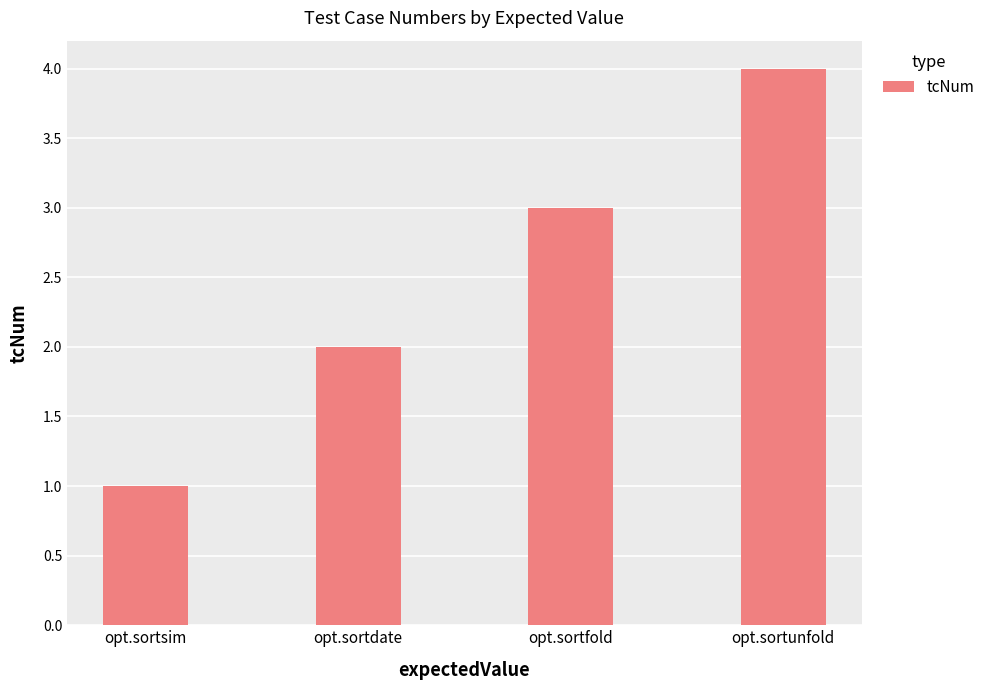

Reading left to right, transcribe all the data shown in this chart.

opt.sortsim=1	opt.sortdate=2	opt.sortfold=3	opt.sortunfold=4